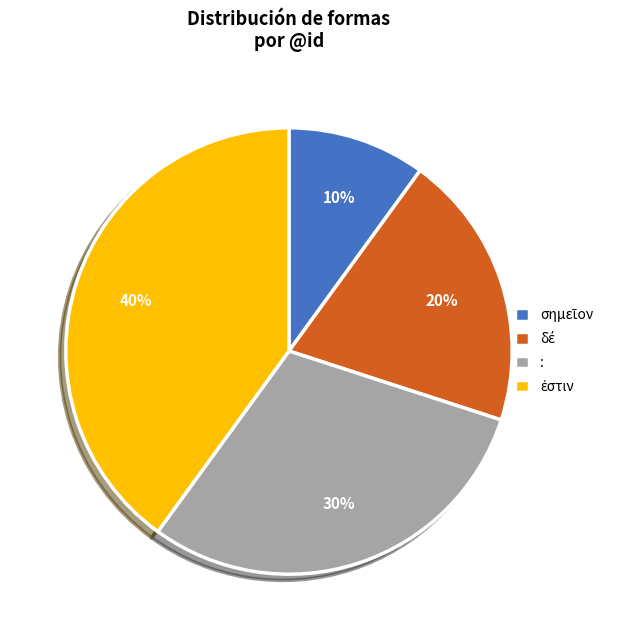

Is it true that : is 41% of the pie?

False